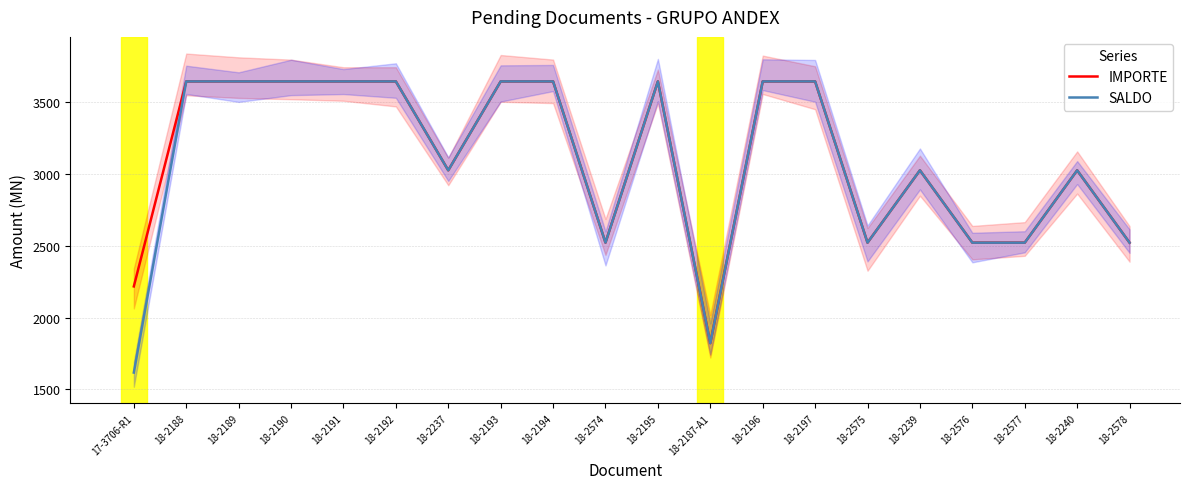

Reading left to right, transcribe all the data shown in this chart.

IMPORTE: 2217.7	3645.2	3645.2	3645.2	3645.2	3645.2	3026.1	3645.2	3645.2	2522.3	3645.2	1822.6	3645.2	3645.2	2522.3	3026.1	2522.3	2522.3	3026.0	2522.3
SALDO: 1617.7	3645.2	3645.2	3645.2	3645.2	3645.2	3026.1	3645.2	3645.2	2522.3	3645.2	1822.6	3645.2	3645.2	2522.3	3026.1	2522.3	2522.3	3026.0	2522.3